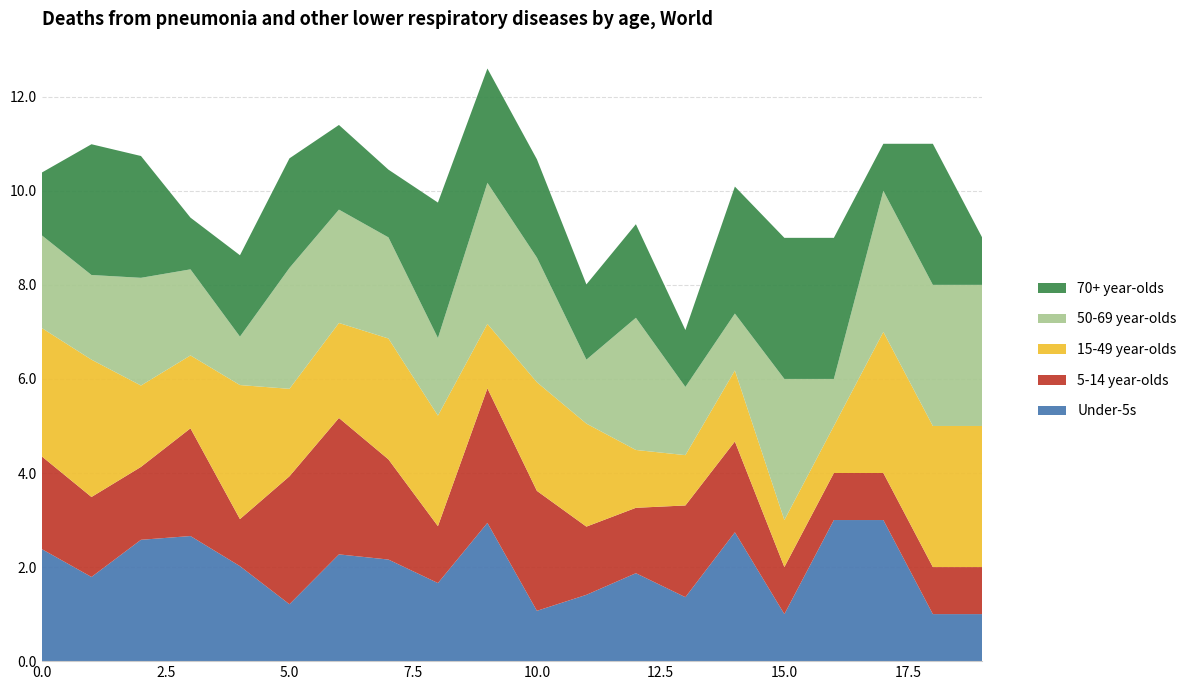

Reading left to right, transcribe all the data shown in this chart.

Under-5s: 0=2.4	1=1.8	2=2.6	3=2.7	4=2.0	5=1.2	6=2.3	7=2.2	8=1.7	9=2.9	10=1.1	11=1.4	12=1.9	13=1.4	14=2.7	15=1.0	16=3.0	17=3.0	18=1.0	19=1.0
5-14 year-olds: 0=2.0	1=1.7	2=1.6	3=2.3	4=1.0	5=2.7	6=2.9	7=2.1	8=1.2	9=2.9	10=2.5	11=1.4	12=1.4	13=1.9	14=1.9	15=1.0	16=1.0	17=1.0	18=1.0	19=1.0
15-49 year-olds: 0=2.7	1=2.9	2=1.7	3=1.6	4=2.9	5=1.9	6=2.0	7=2.6	8=2.4	9=1.4	10=2.3	11=2.2	12=1.2	13=1.1	14=1.5	15=1.0	16=1.0	17=3.0	18=3.0	19=3.0
50-69 year-olds: 0=2.0	1=1.8	2=2.3	3=1.8	4=1.0	5=2.6	6=2.4	7=2.1	8=1.6	9=3.0	10=2.6	11=1.4	12=2.8	13=1.4	14=1.2	15=3.0	16=1.0	17=3.0	18=3.0	19=3.0
70+ year-olds: 0=1.3	1=2.8	2=2.6	3=1.1	4=1.7	5=2.3	6=1.8	7=1.4	8=2.9	9=2.4	10=2.1	11=1.6	12=2.0	13=1.2	14=2.7	15=3.0	16=3.0	17=1.0	18=3.0	19=1.0